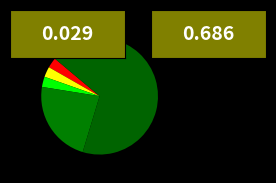

How many segments does this pie chart have?

5